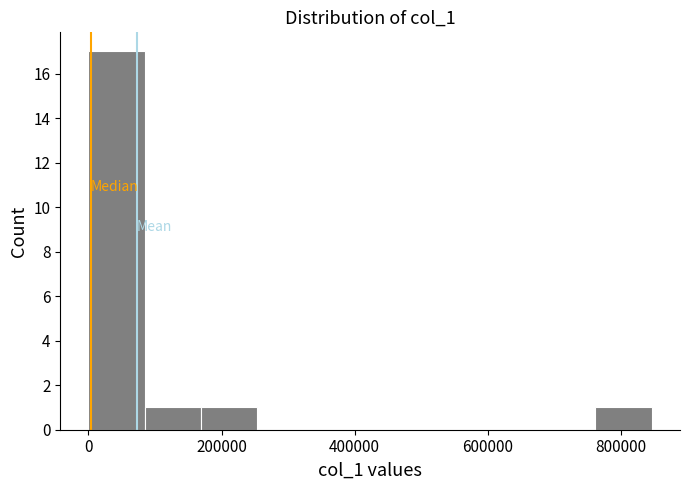

Reading left to right, list every bar in this chart as the range it spans on the x-axis followed by its height. Neither the bar edges nor the heights are printed on the chart, so give them approximately, as read against the axes.

0 to 80000: 17
80000 to 160000: 1
160000 to 260000: 1
260000 to 340000: 0
340000 to 420000: 0
420000 to 500000: 0
500000 to 600000: 0
600000 to 680000: 0
680000 to 760000: 0
760000 to 840000: 1